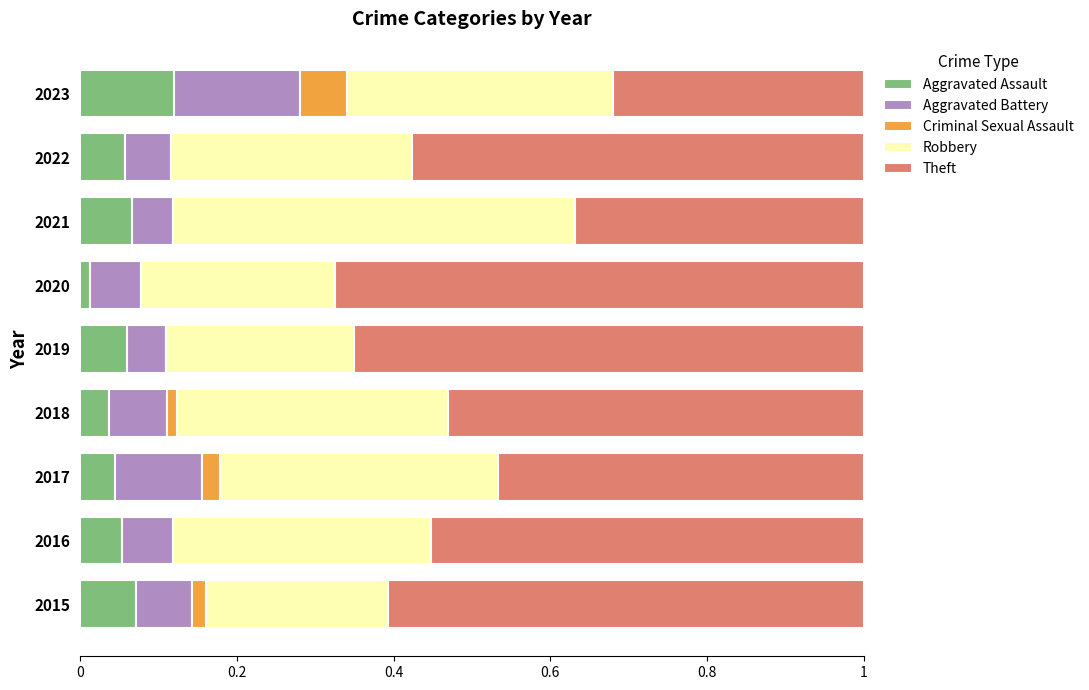

What is the total value across all series at 2016?

1.0